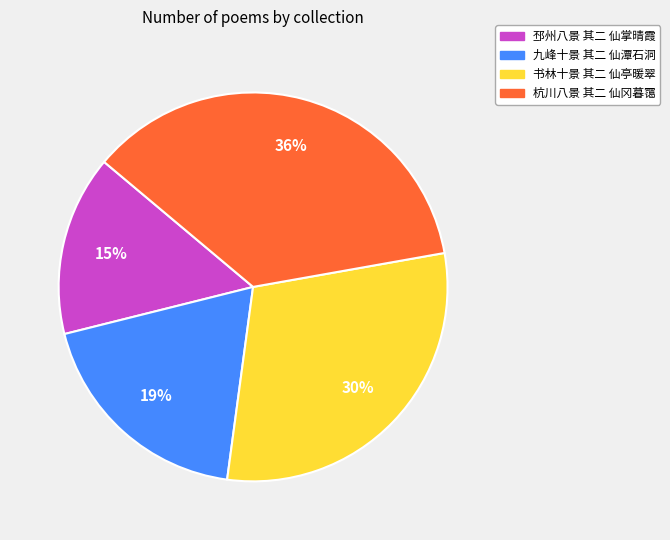

To the nearest percent, what is the average slice percentage?

25%